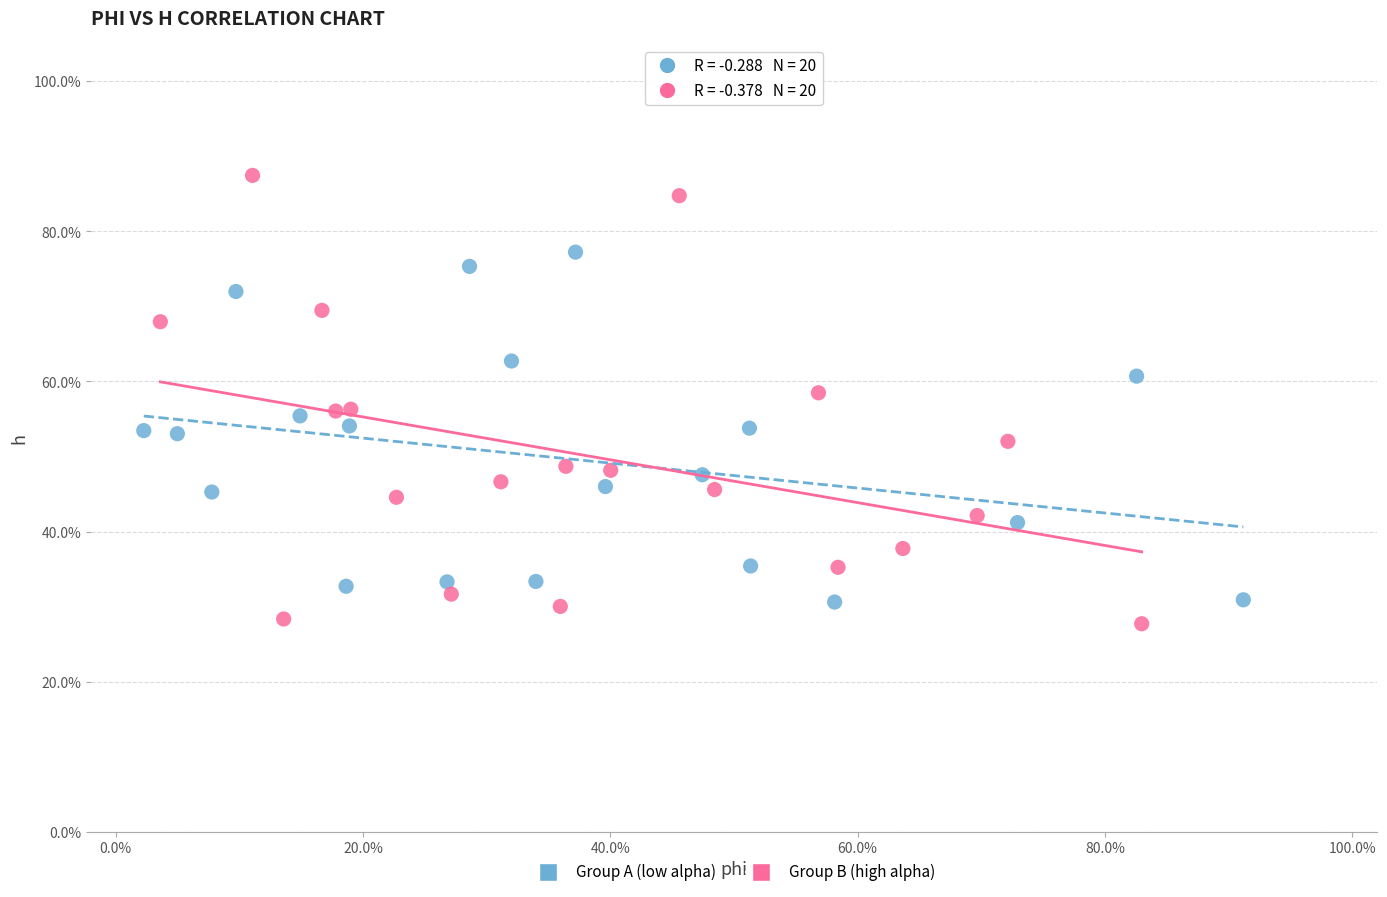

Which series has the largest Y range (max minus min)?

Group B (high alpha)